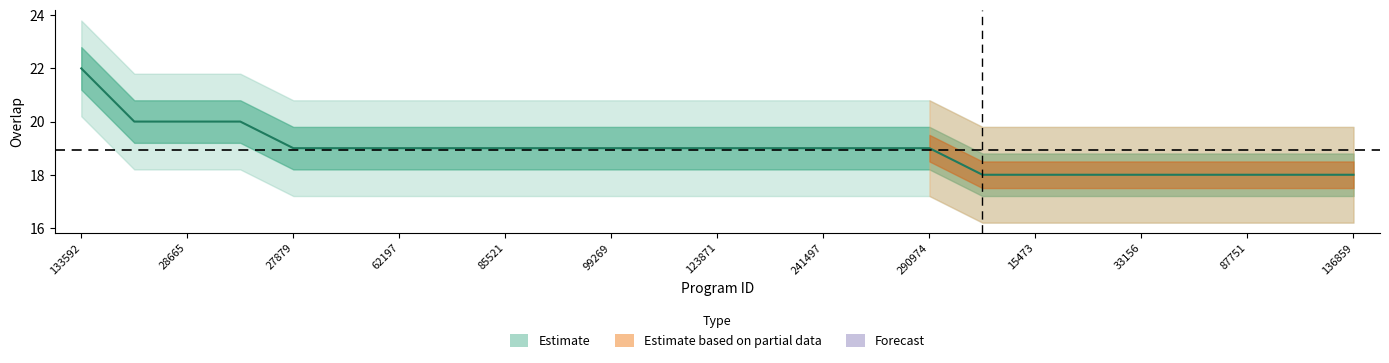

Is this an area chart (filled region under the line)?

No